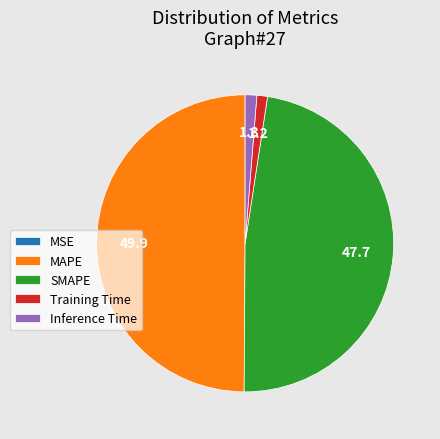

Between MAPE and Inference Time, which is larger?

MAPE